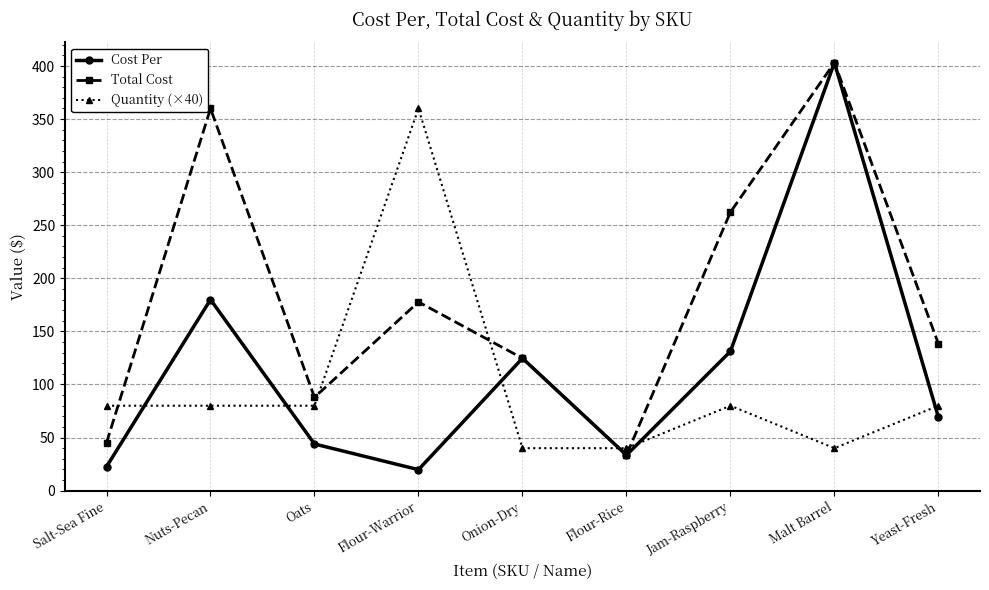

The value of Quantity (×40) at Jam-Raspberry is 80.0. True or false?

True